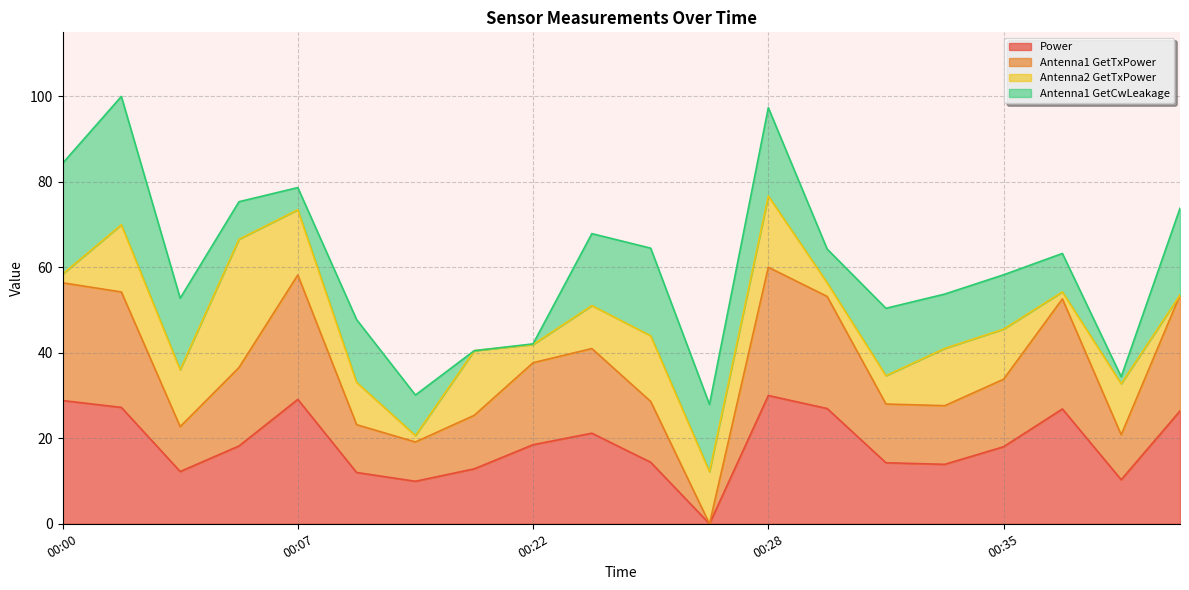

Which series has the largest total across all categories?

Antenna1 GetTxPower